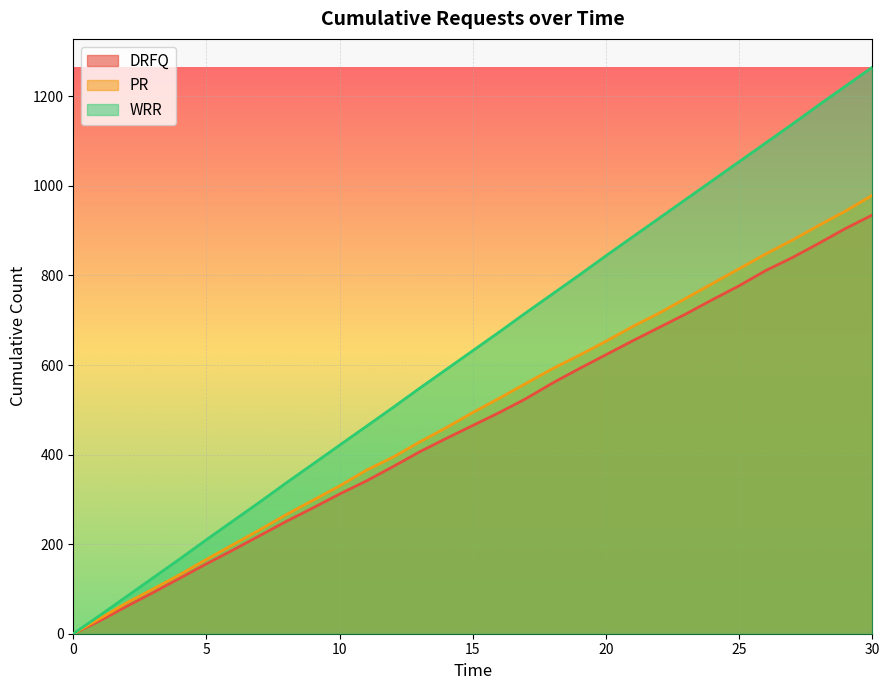

At which category is the sum across all series the highest?

30